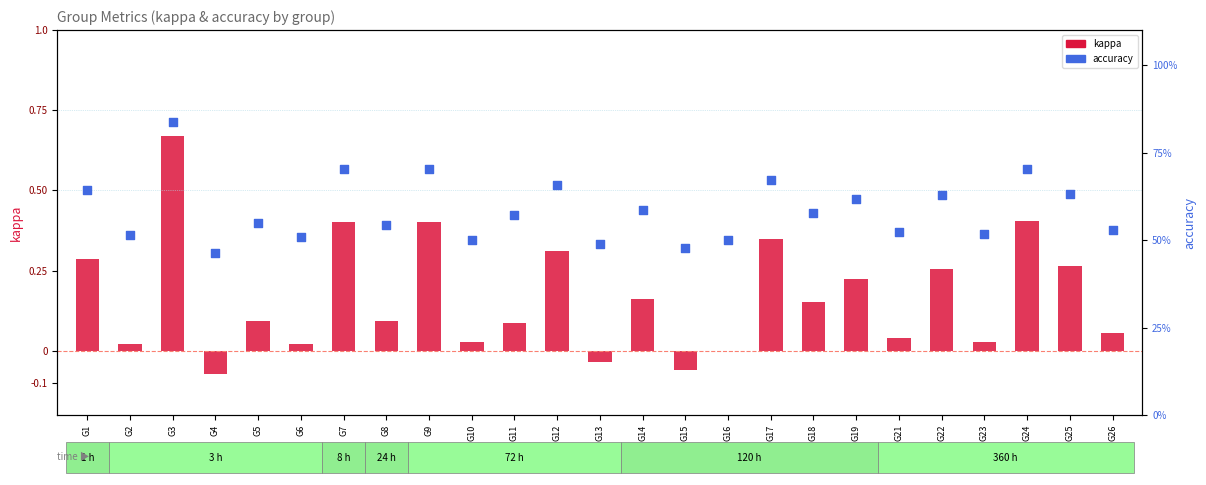

What is the total value across all series at G16?

0.5